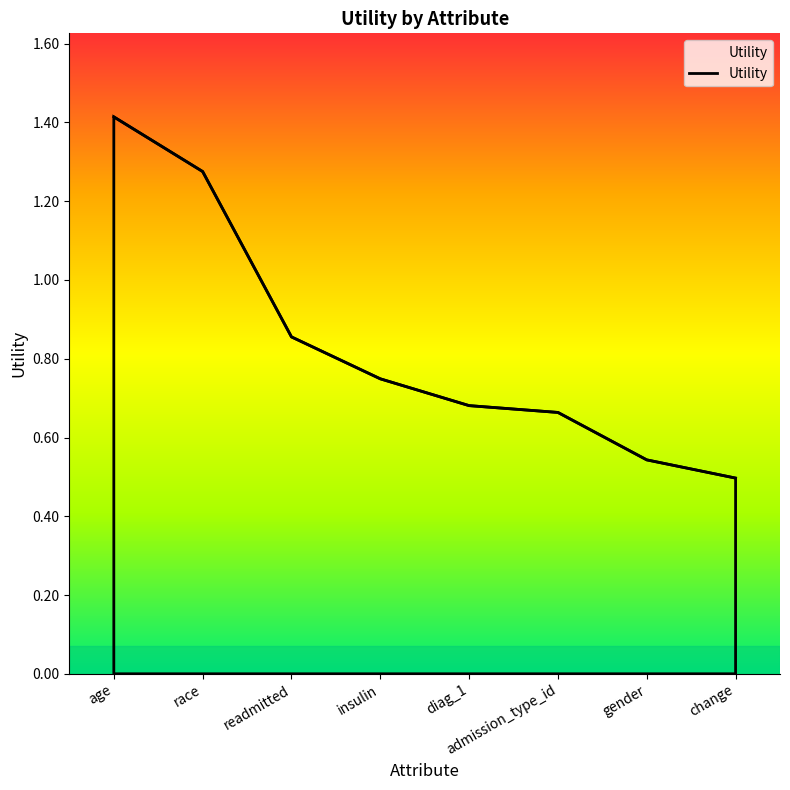

How many values are between 0 and 1?

6